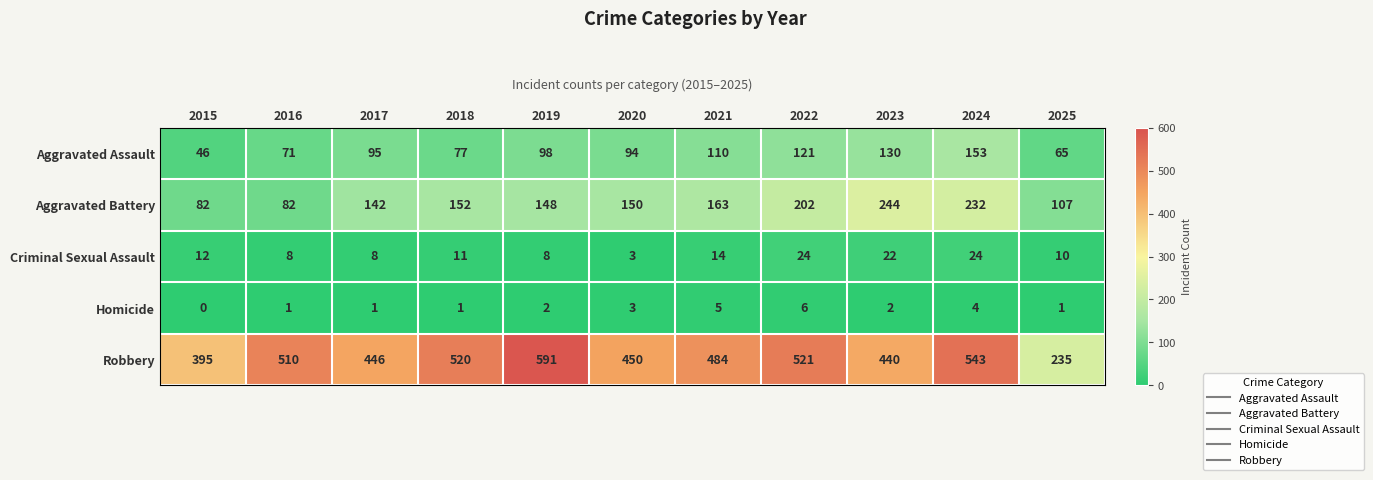

At which label is Aggravated Battery closest to 163?

2021